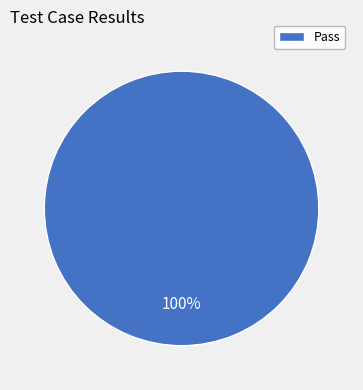

Is it true that Pass is 100% of the pie?

True